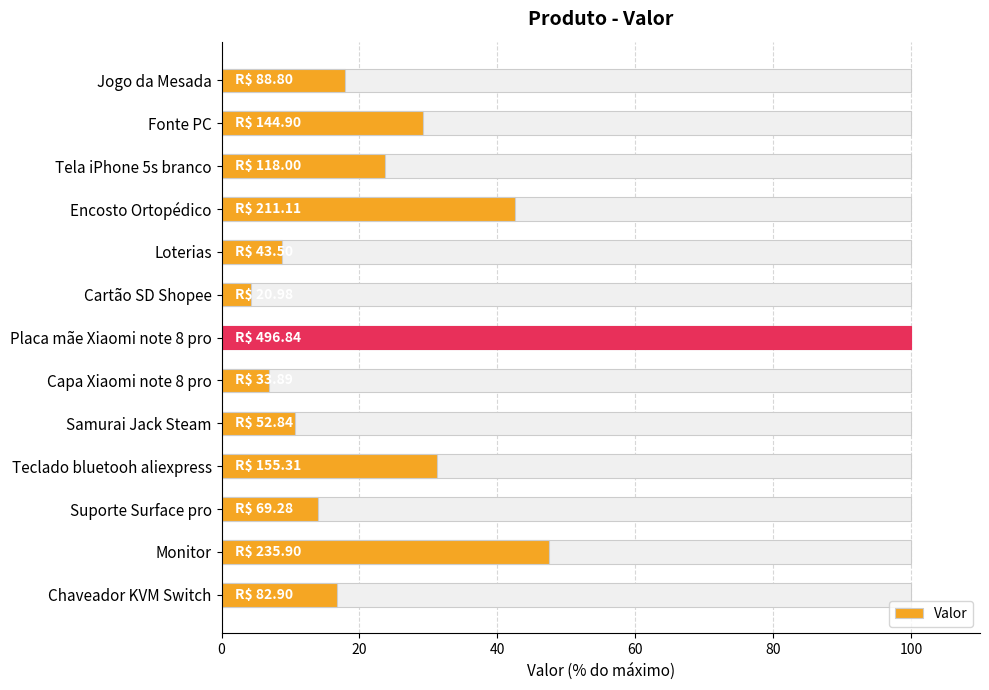

What is the value of the 10th bar from the left?

31.3